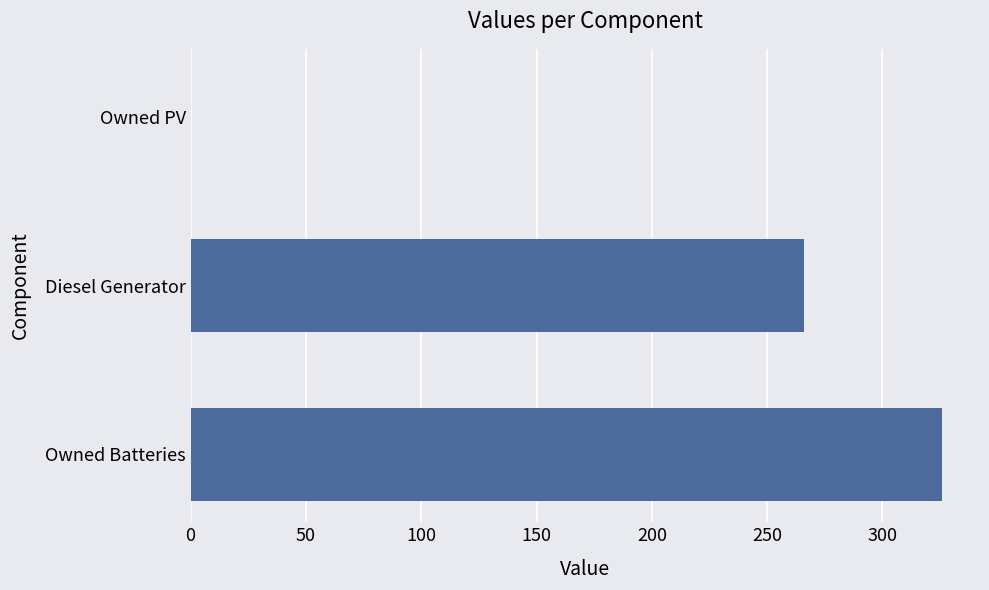

What is the greatest value displayed?

326